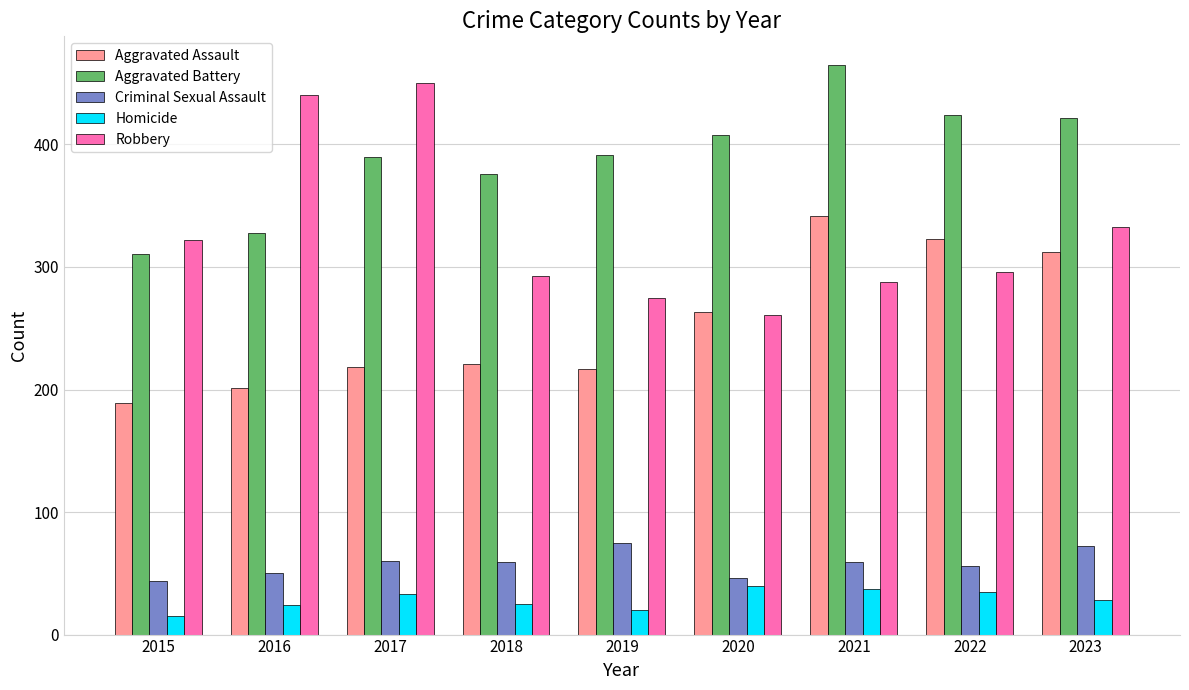

What is the lowest value of the Aggravated Battery series?

311